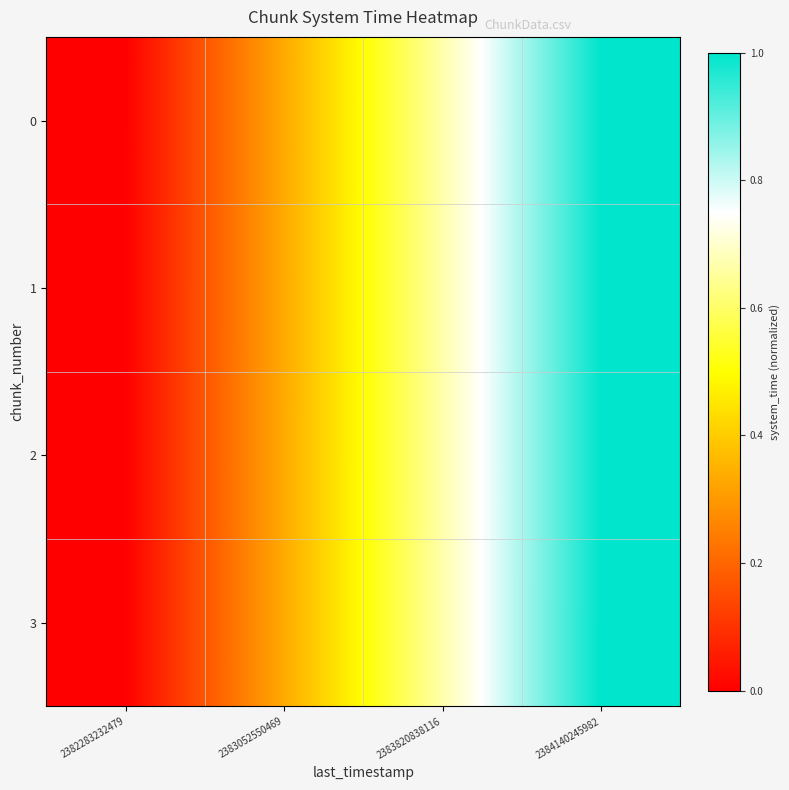

At how many categories does at least one series exceed 0?

4